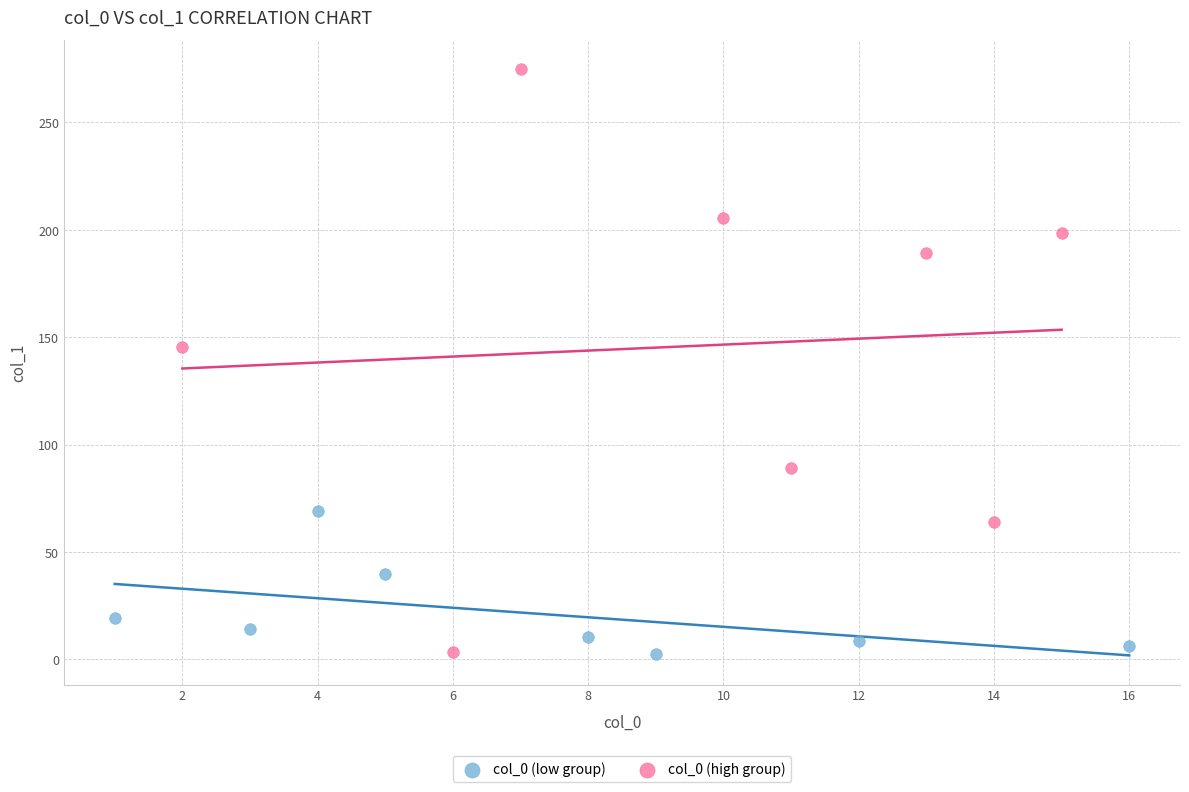

Which series has the largest Y range (max minus min)?

col_0 (high group)